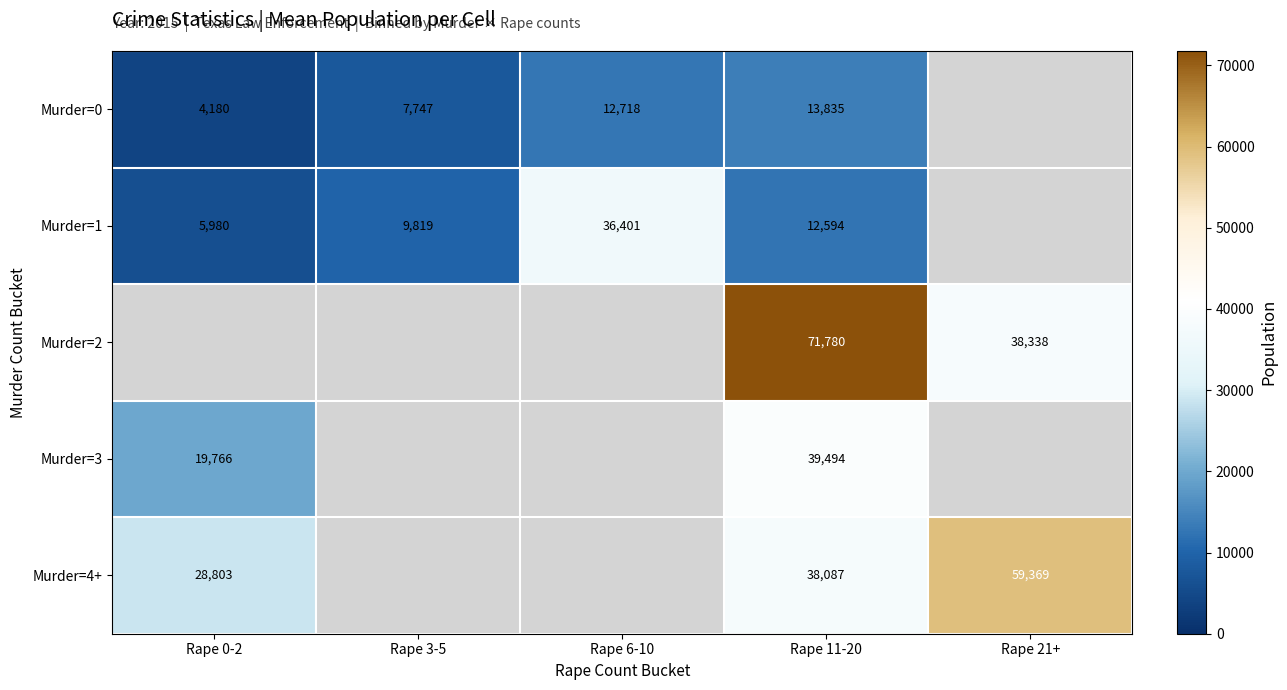

Is the value of Murder=1 at Rape 6-10 greater than the value of Murder=0 at Rape 0-2?

Yes